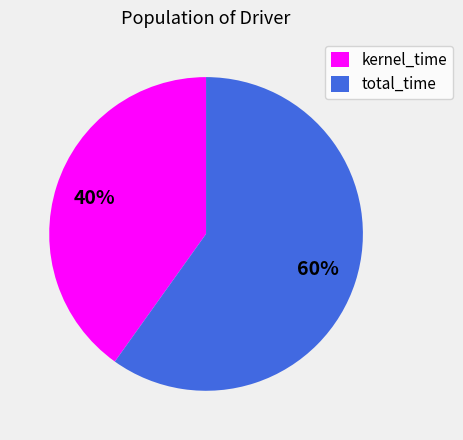

Rank the categories by value from lowest to highest.

kernel_time, total_time